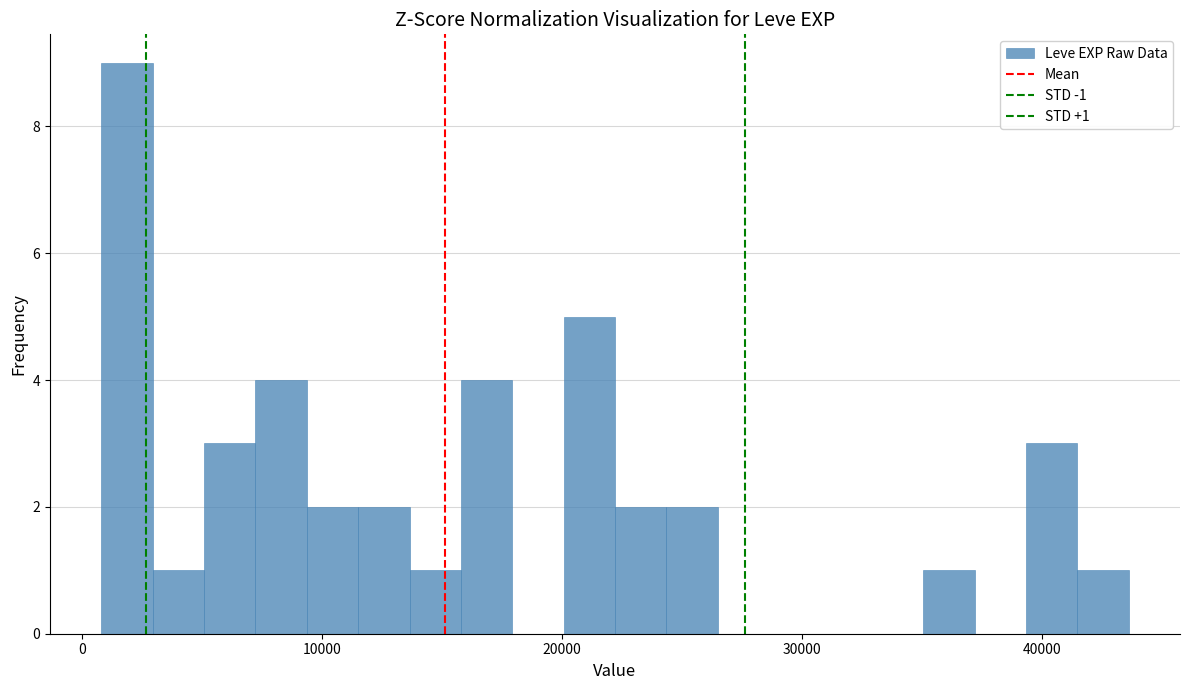

Read against the x-axis, roughly where is the centre of the tallest bar?

2000